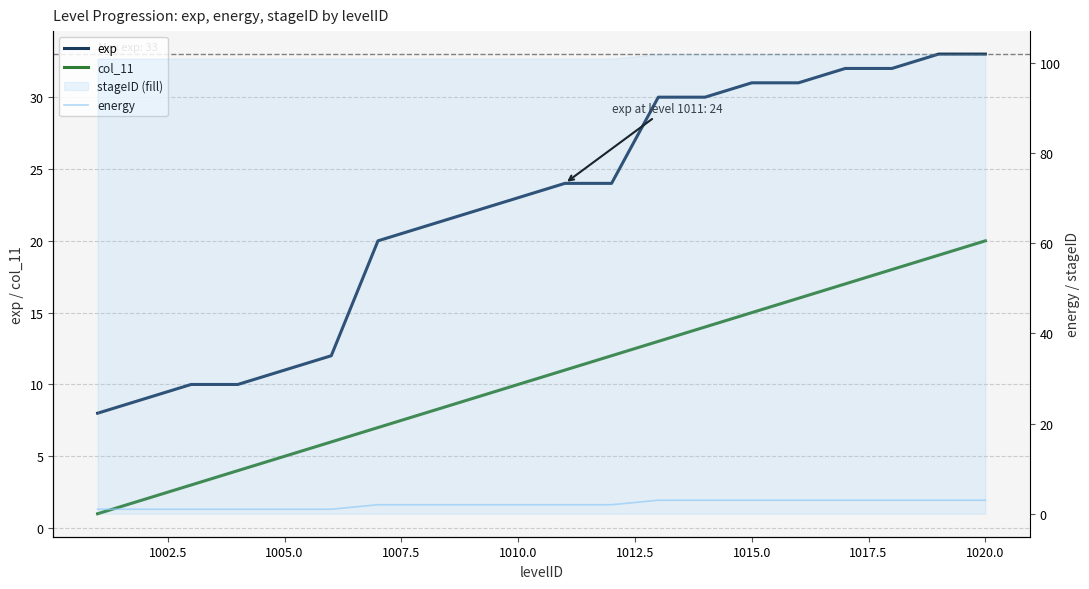

What is the value of the exp point at the 5th from the left?

11